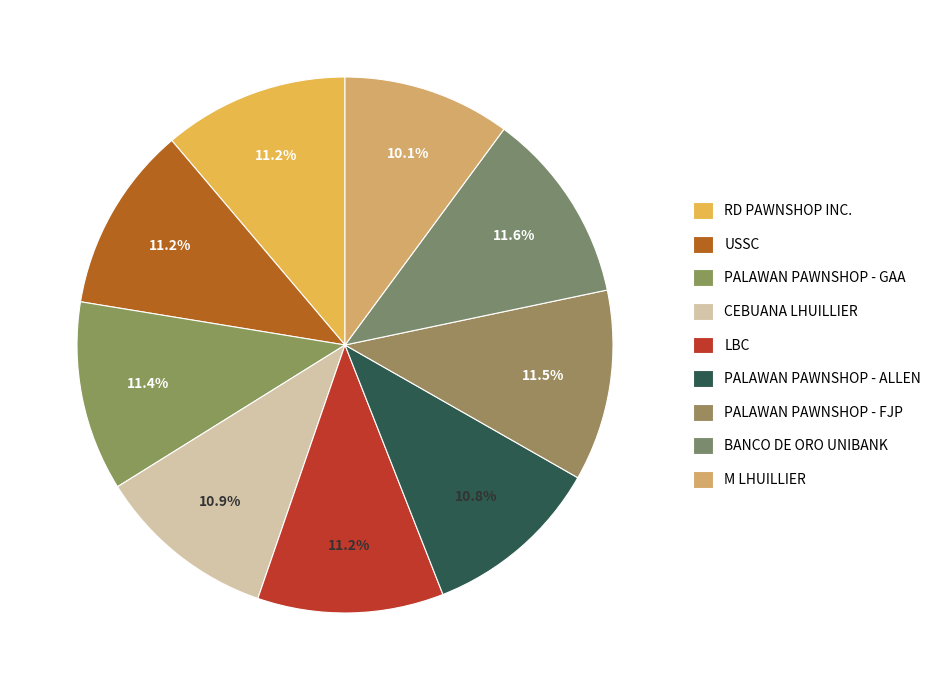

To the nearest percent, what portion does CEBUANA LHUILLIER represent?

11%